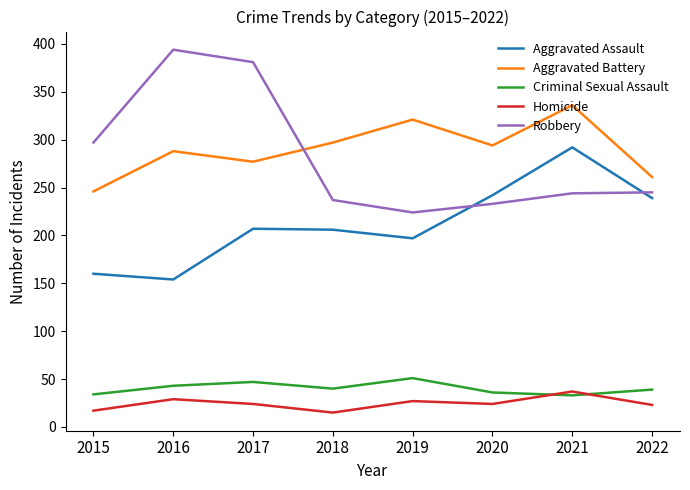

The Aggravated Assault series shows 336 at 2018. True or false?

False